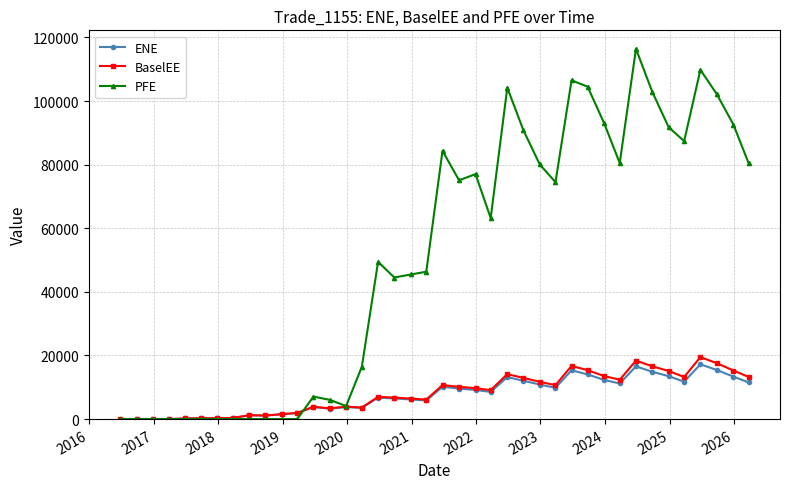

True or false: PFE has more than 0 points higher than both neighbors.

True